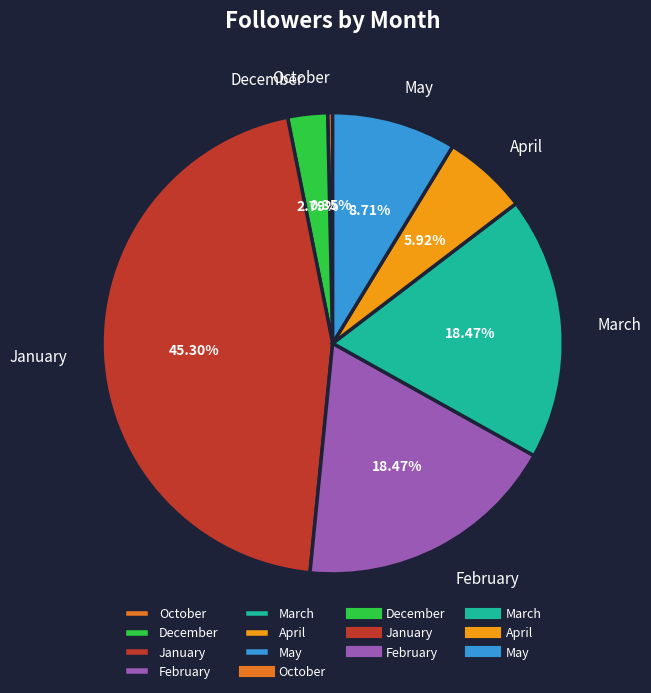

Do February and January together represent more than half of the pie?

Yes